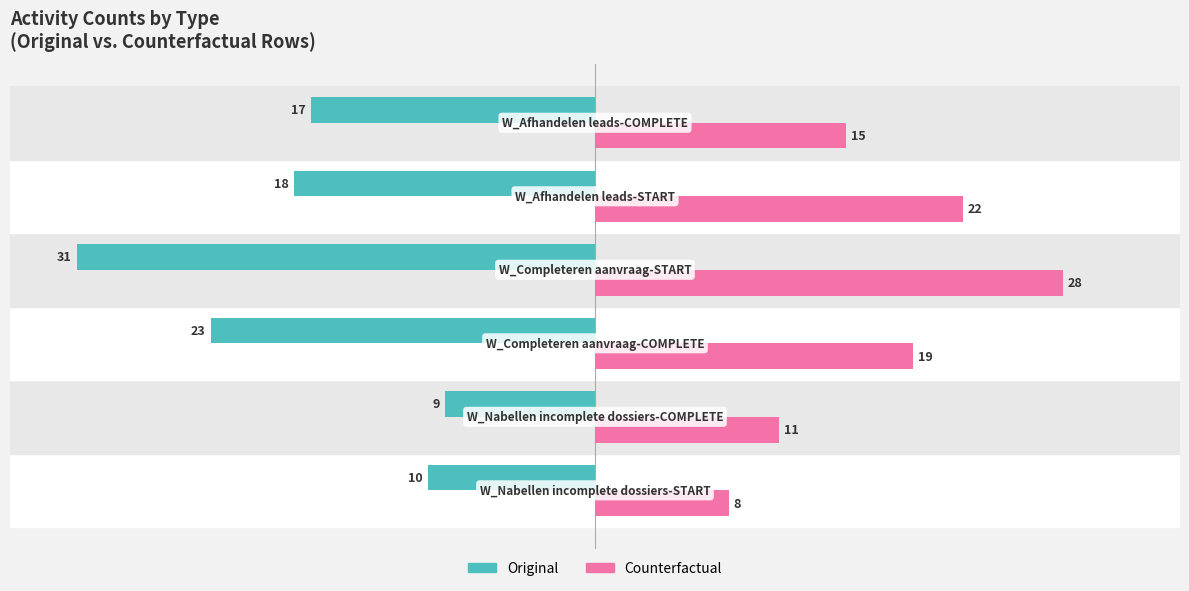

Which series has the largest range (max minus min)?

Original